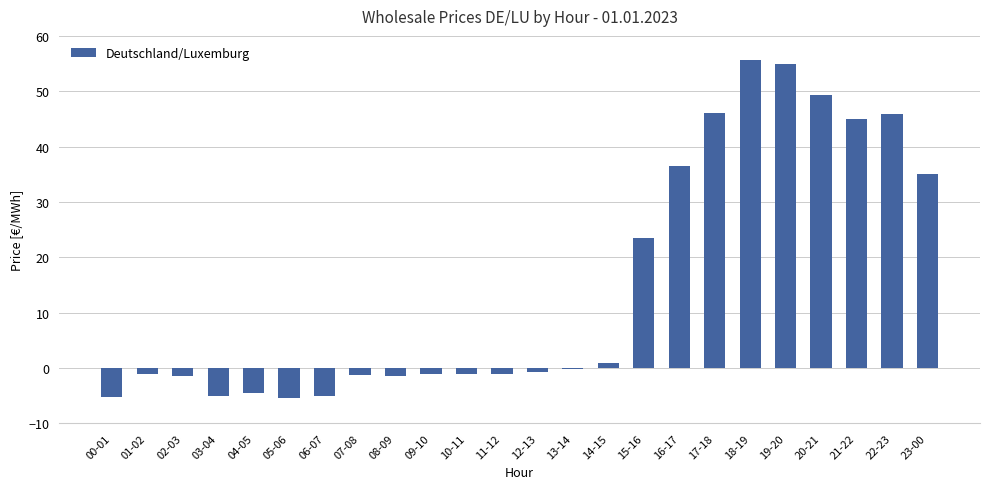

What is the smallest value displayed?

-5.4